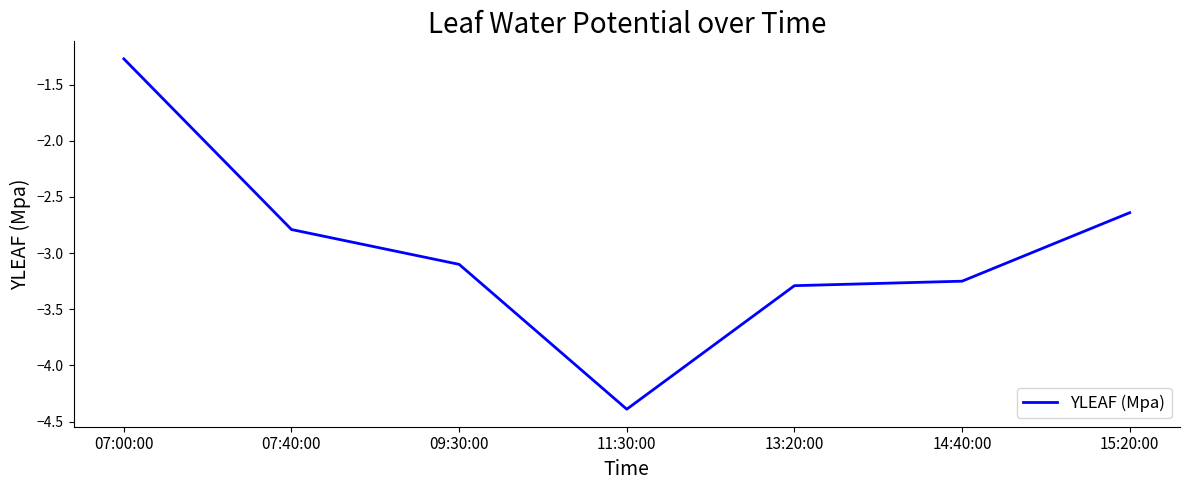

What position from the right is 09:30:00?

5